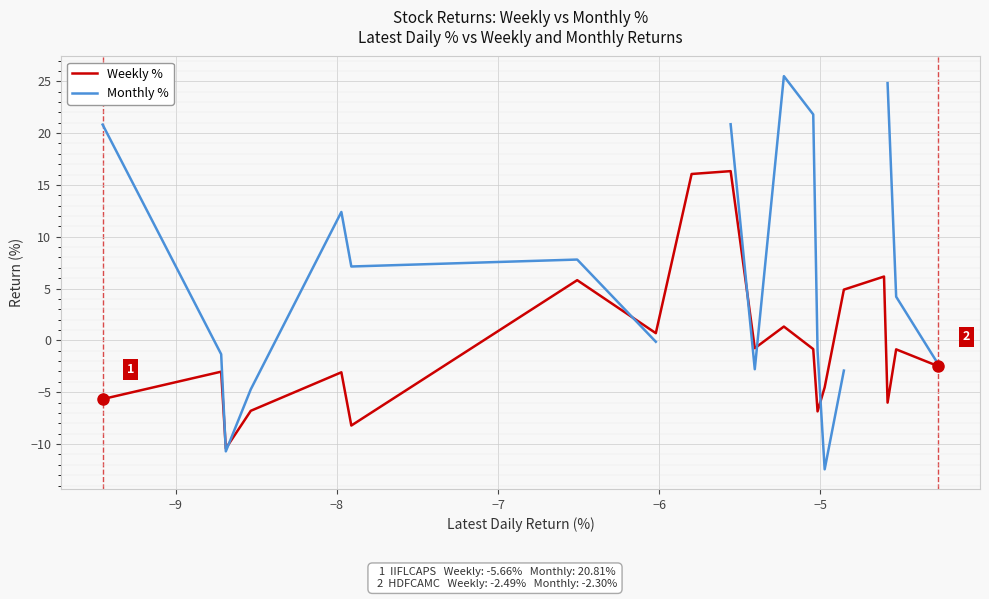

What is the minimum value for Weekly %?

-10.4